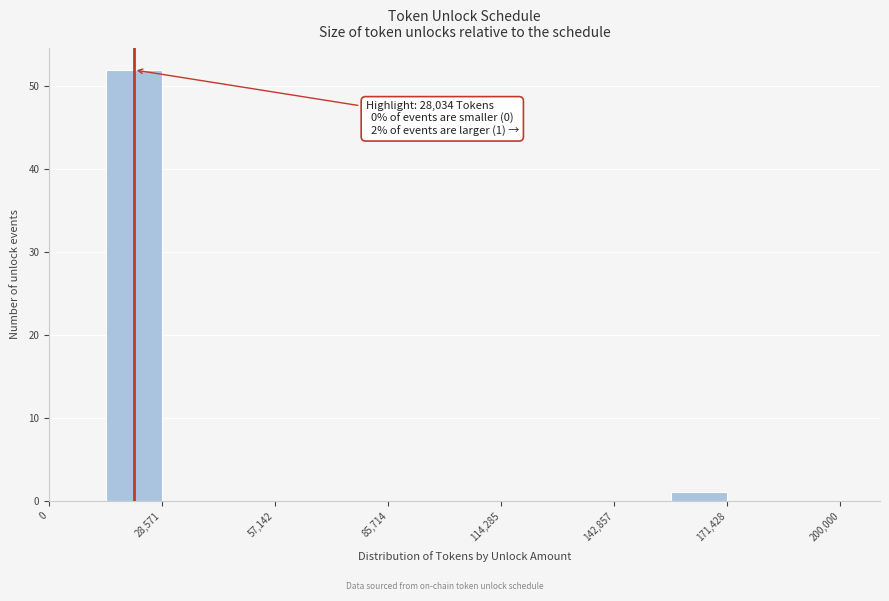

Around what value on the x-axis is the tallest bar? Give the approximate position of its centre, as read against the axis.

20000